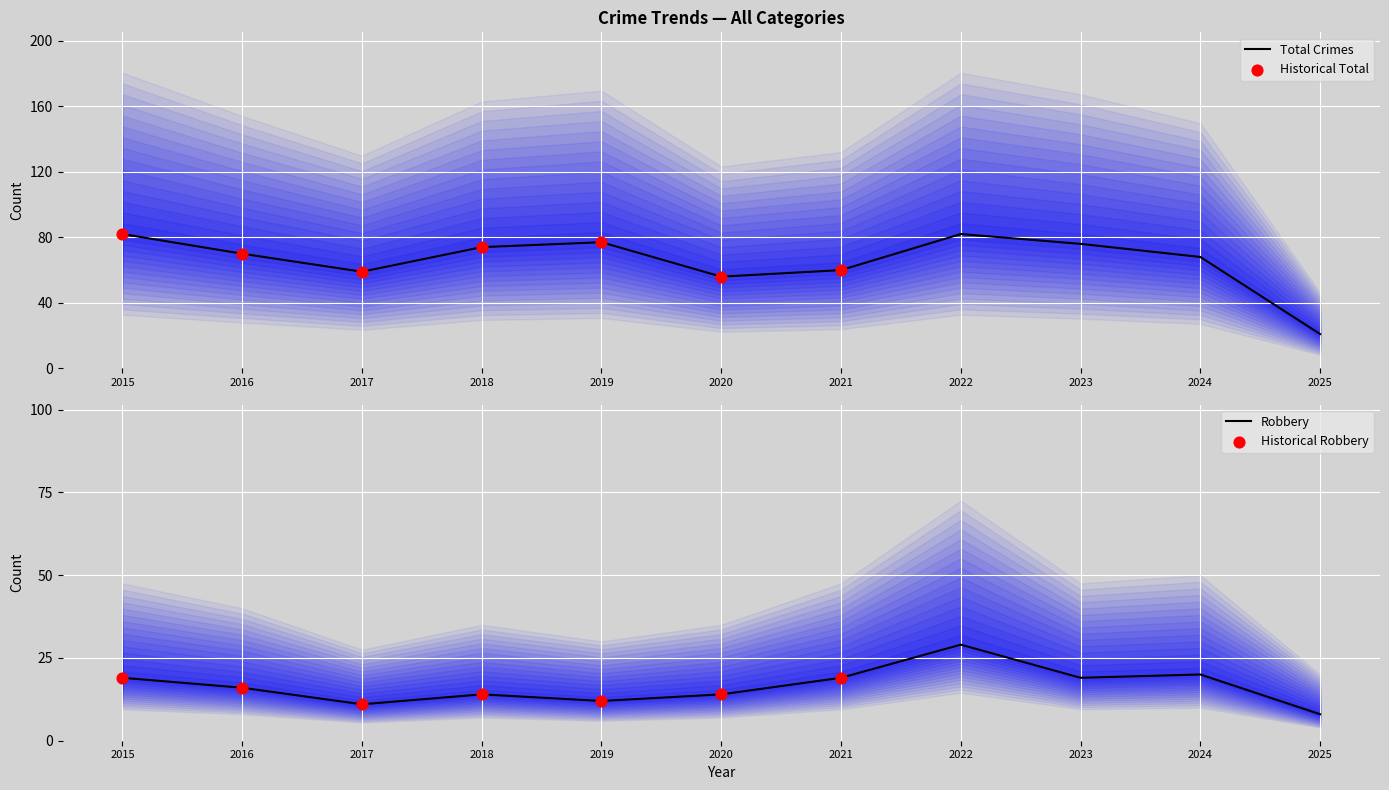

Is it true that Total Crimes equals 21 at 2025?

True